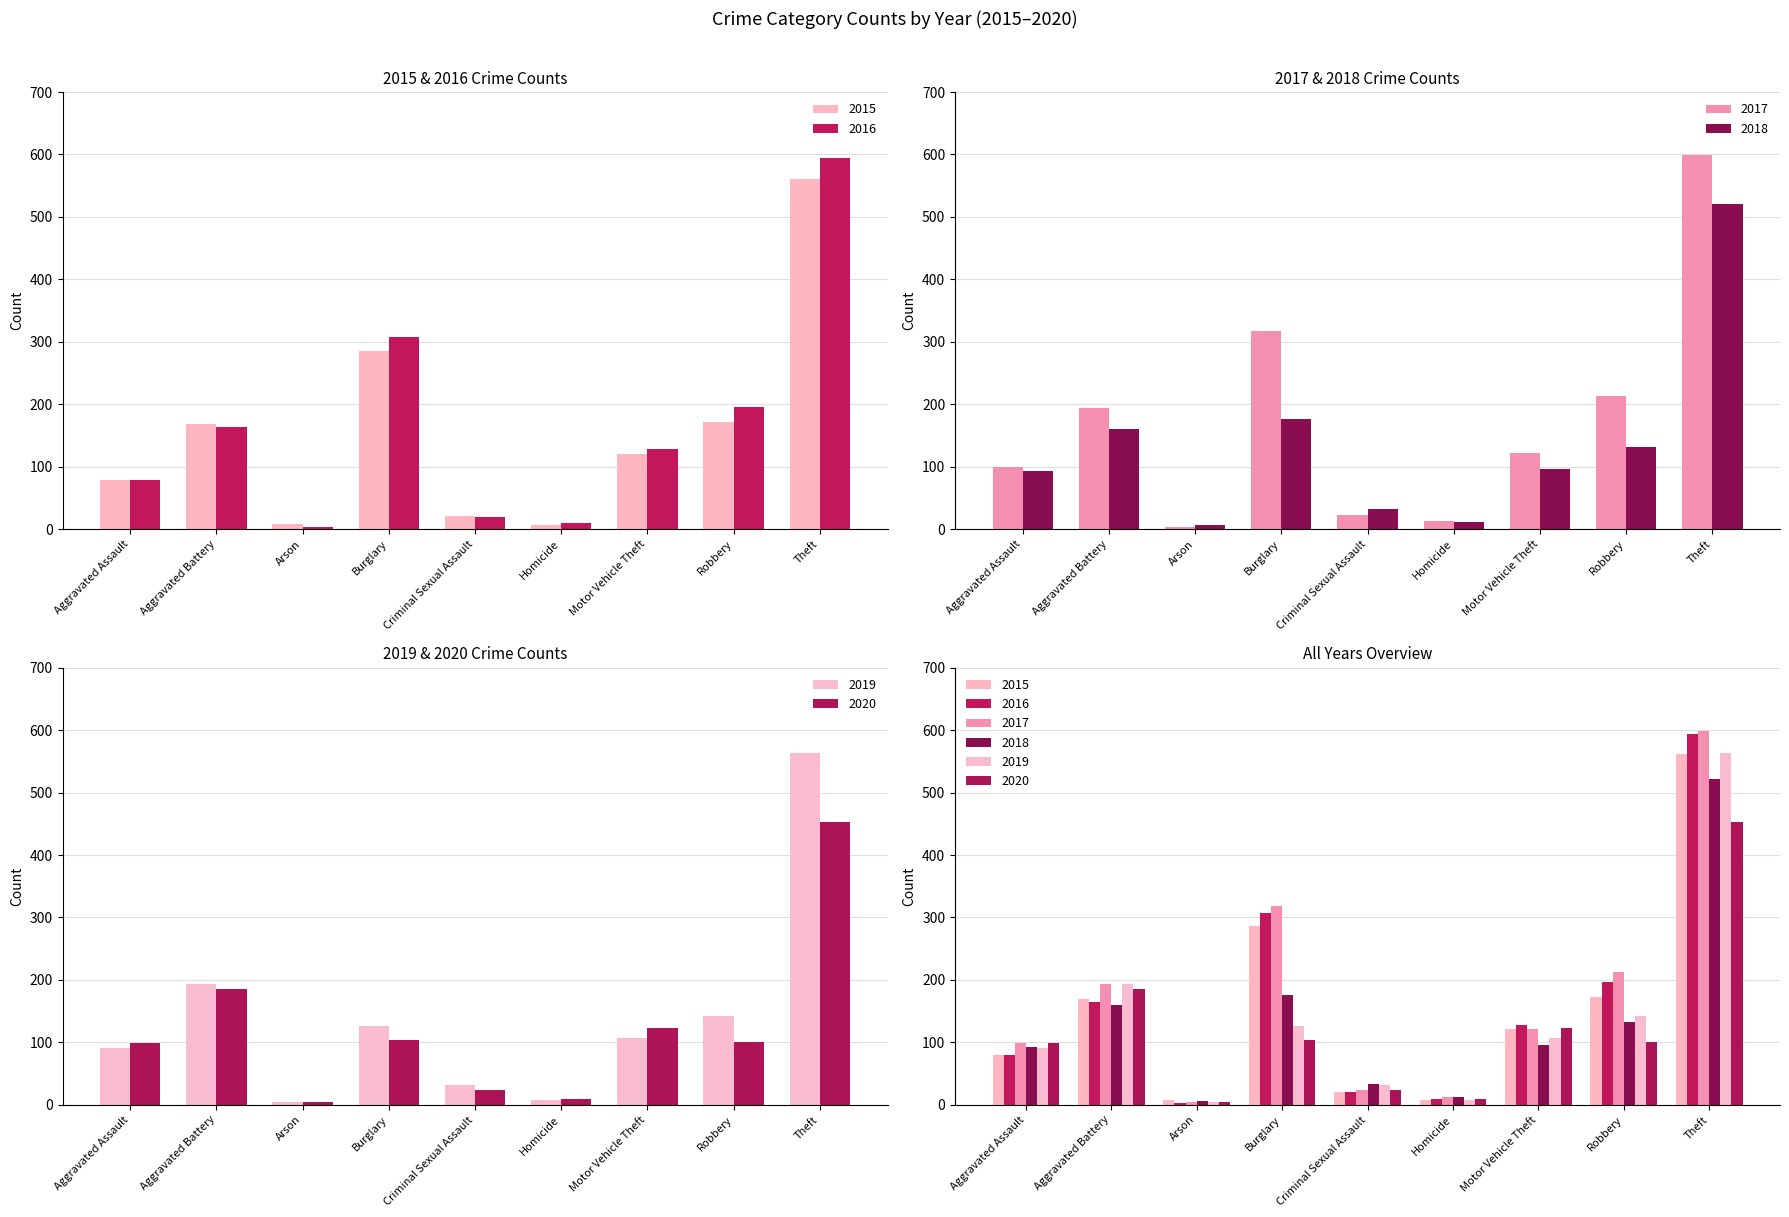

What is the difference between the second highest and second lowest values in the 2018 series?

164